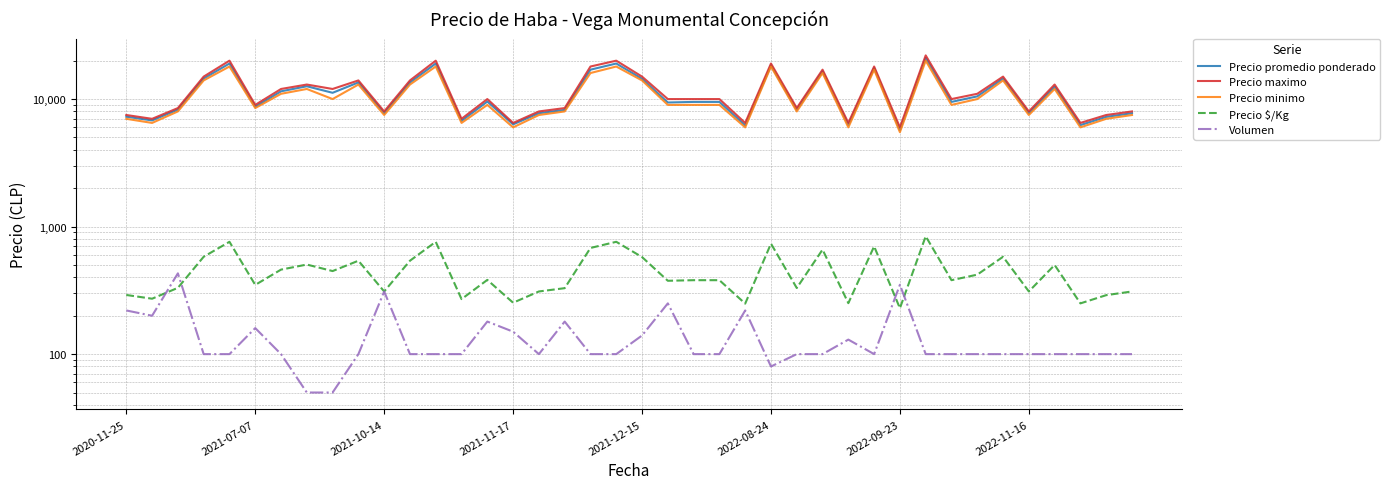

Is the value of Precio promedio ponderado at 20 greater than the value of Precio $/Kg at 18?

Yes